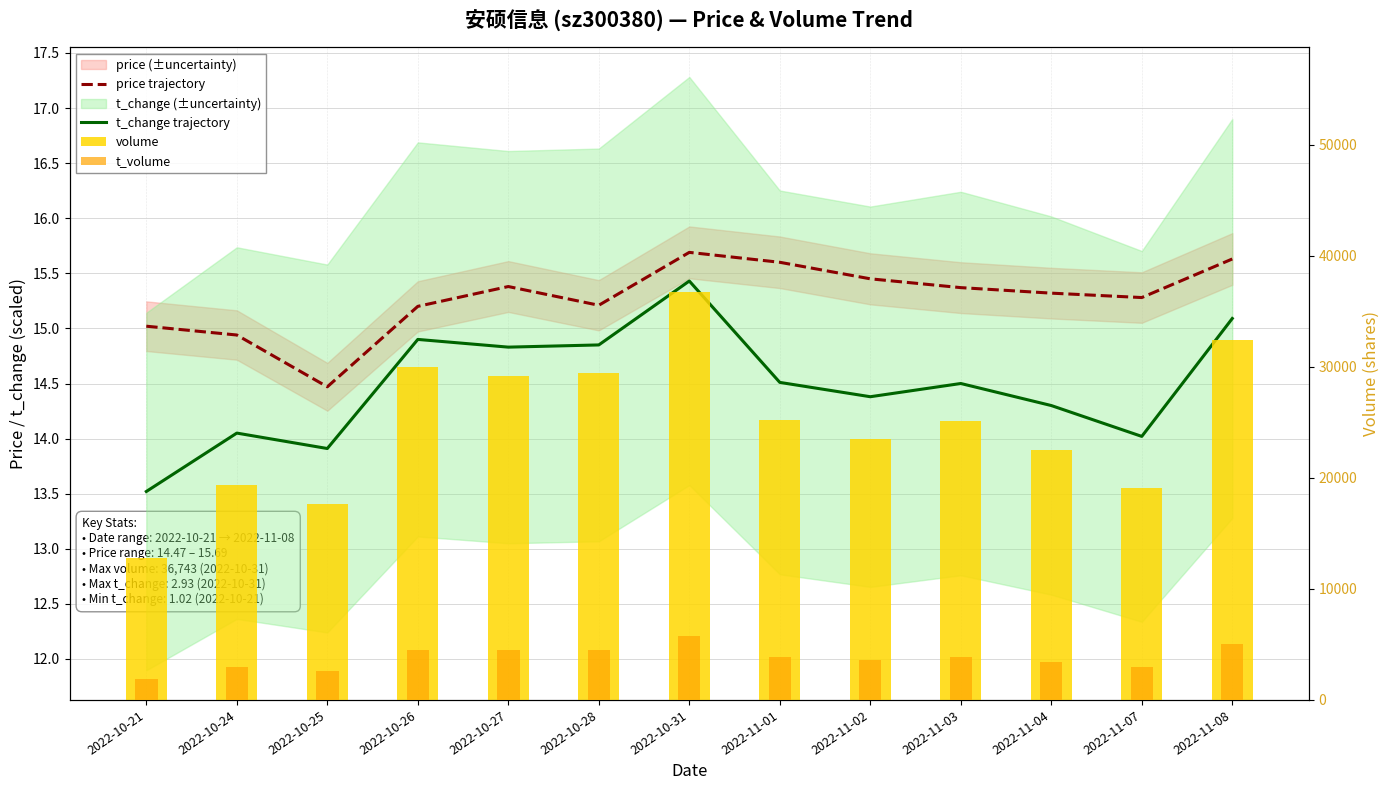

At how many categories does at least one series exceed 14135?

12